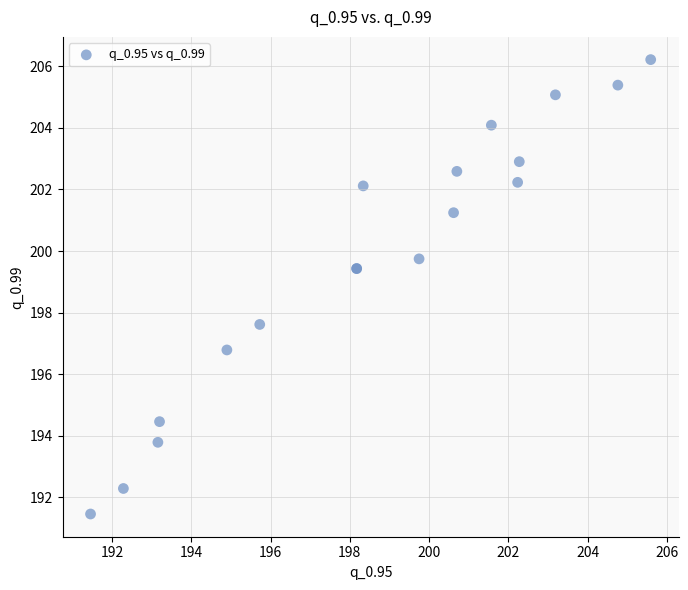

What Y value in the scatter plot is closest to 198?

197.6